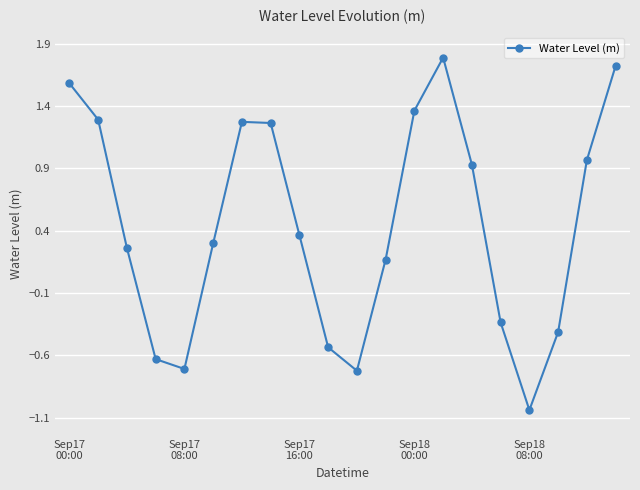

What is the greatest value displayed?

1.8